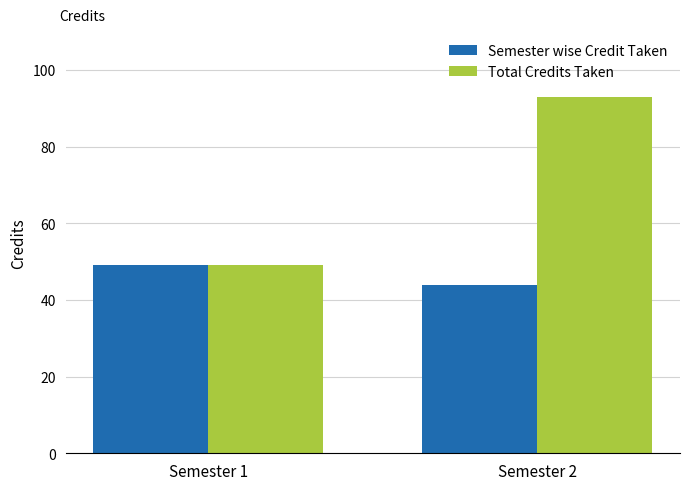

What is the sum of the Total Credits Taken values at Semester 2 and Semester 1?

142